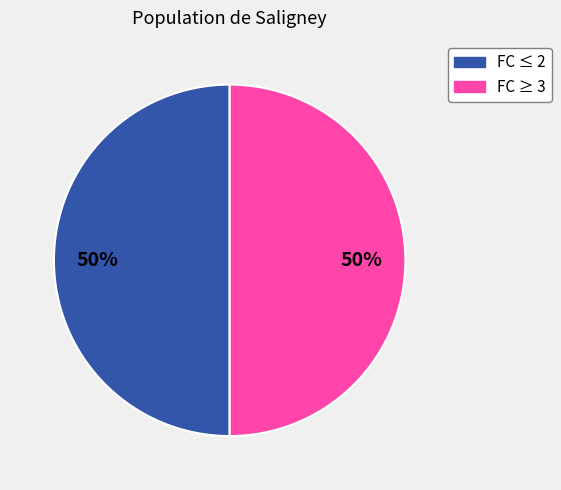

What percentage is the FC ≤ 2 slice, to the nearest percent?

50%